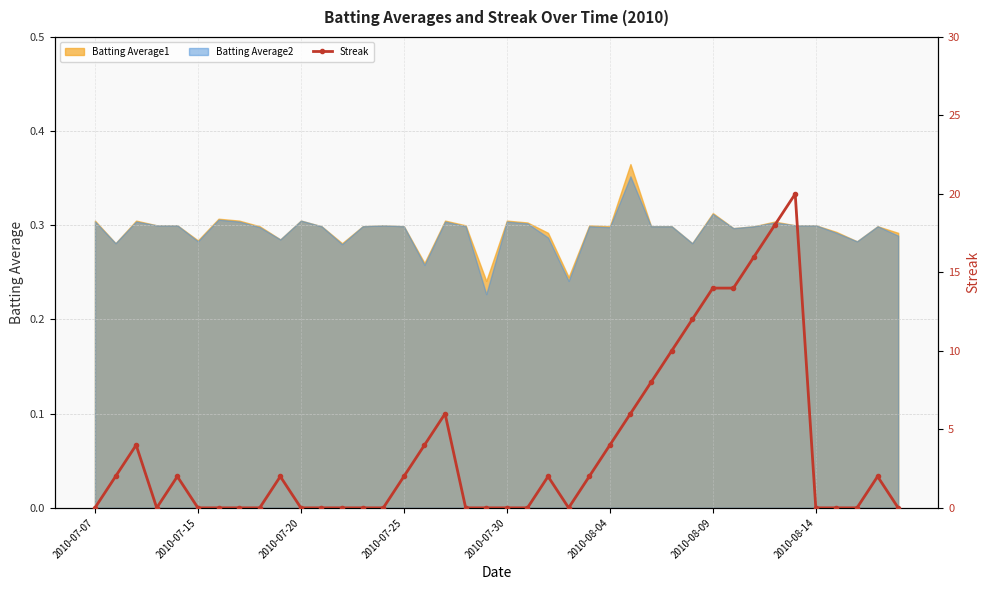

How many positive values are there?

20